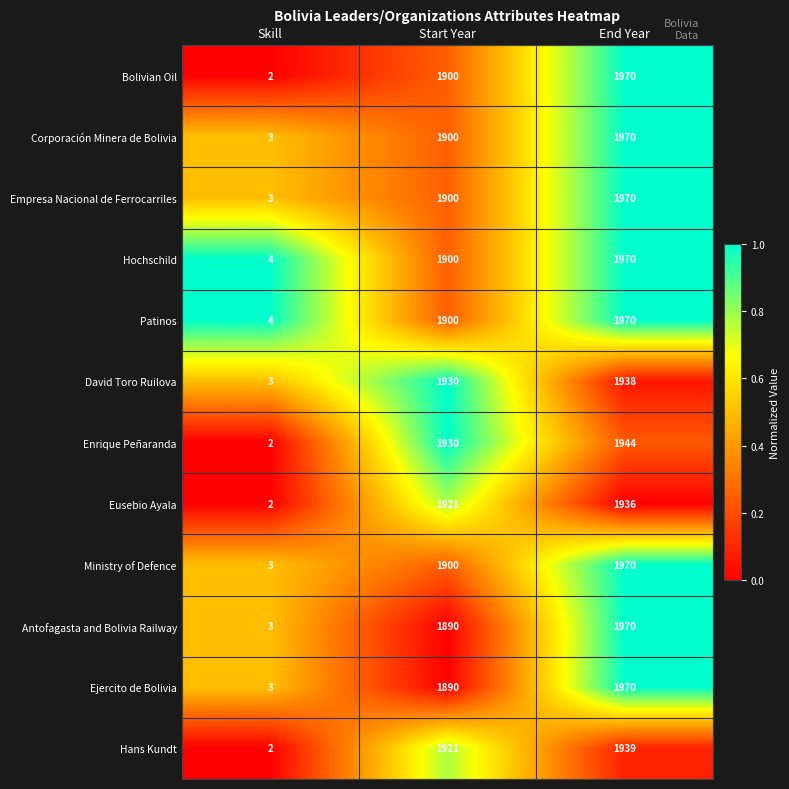

Which label corresponds to the largest value in the chart?

End Year